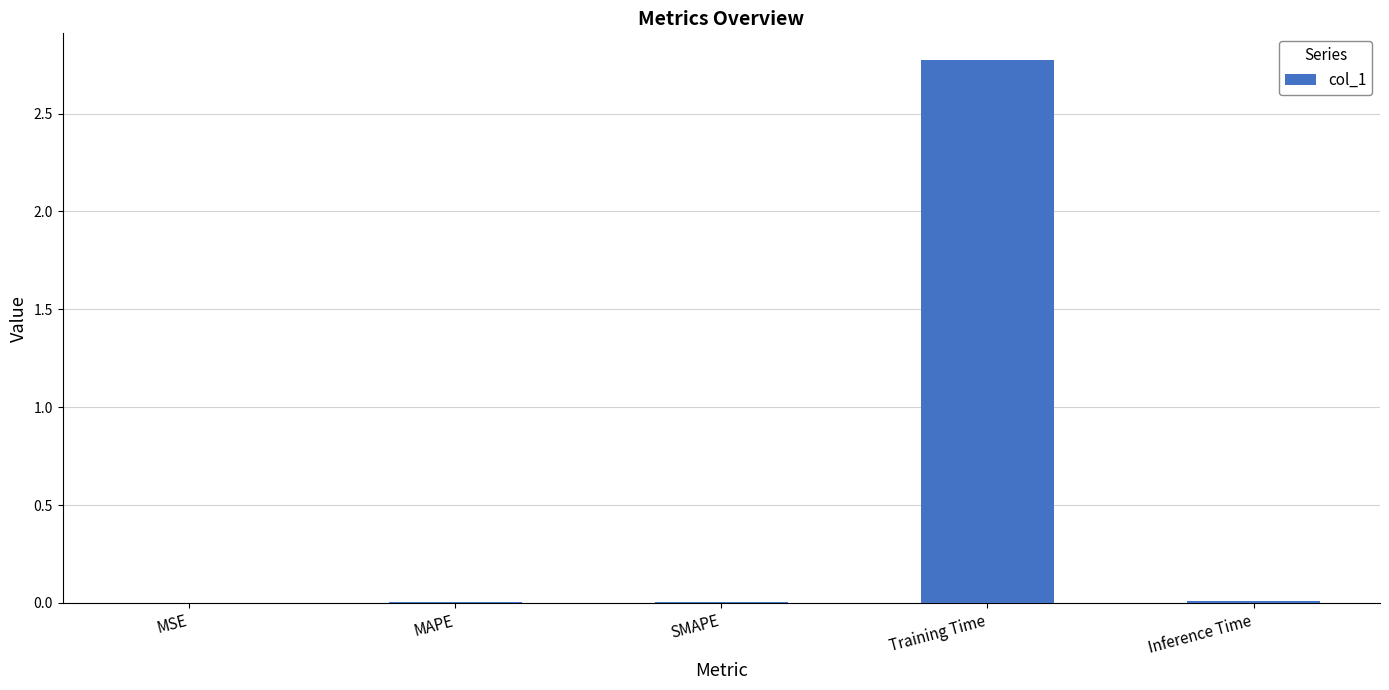

What is the approximate value at Training Time?

2.8